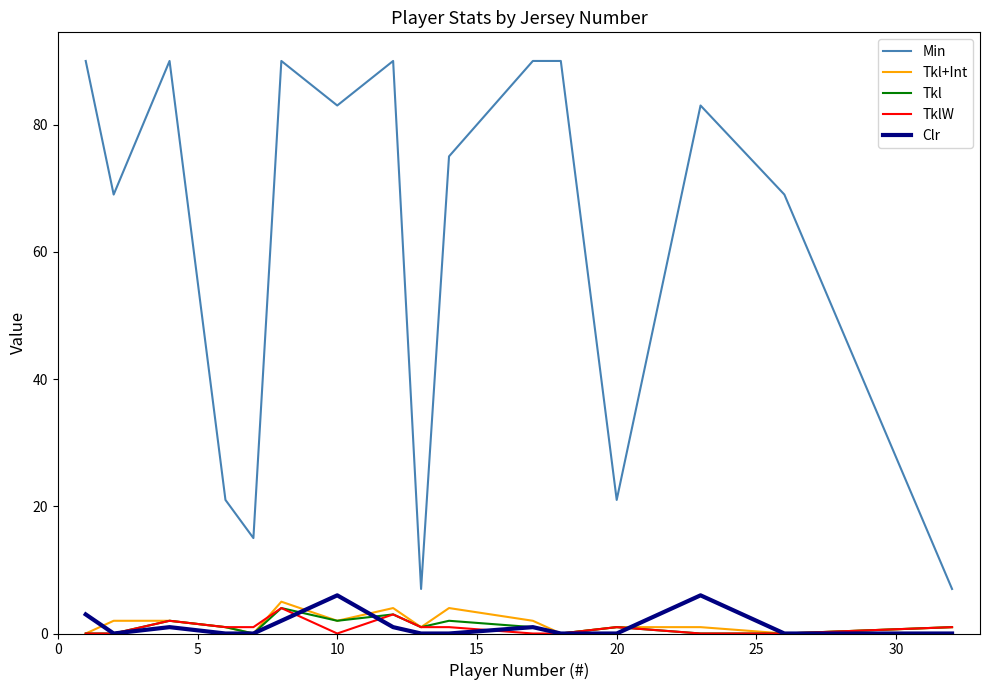

Is this an area chart (filled region under the line)?

No